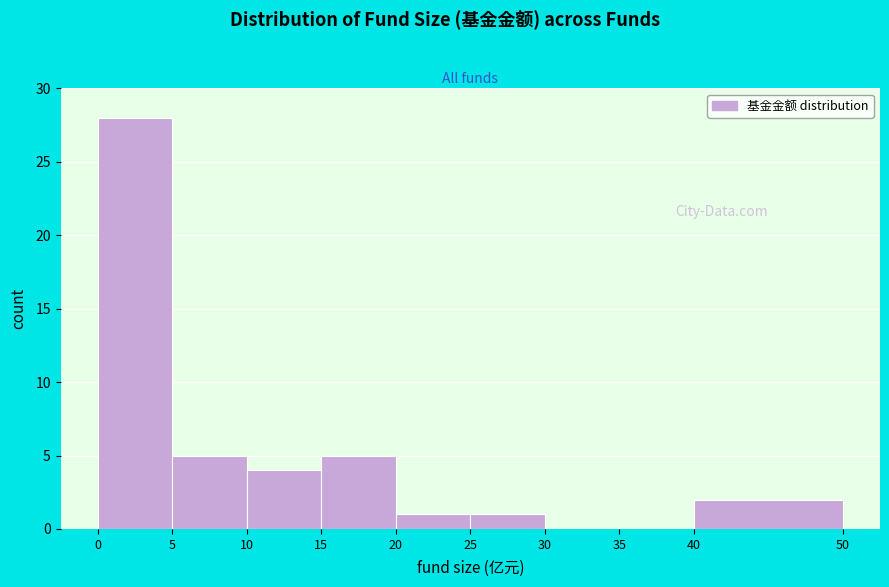

What is the height of the bar covering 40 to 50 on the x-axis? The values are not printed on the chart, so give them approximately, as read against the axis.

2